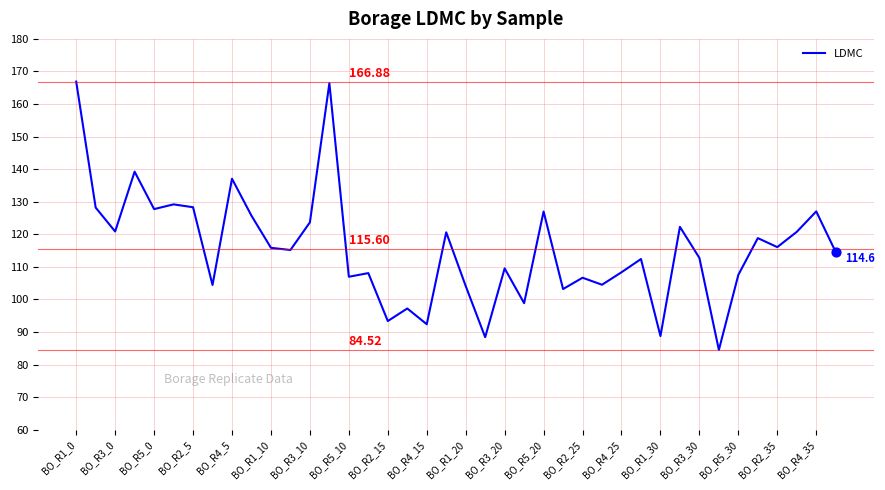

What is the difference between the maximum and minimum values?

82.4